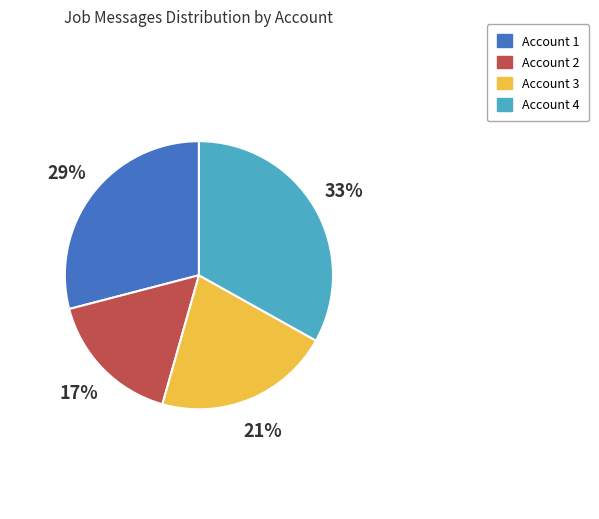

Count the number of slices in the pie.

4